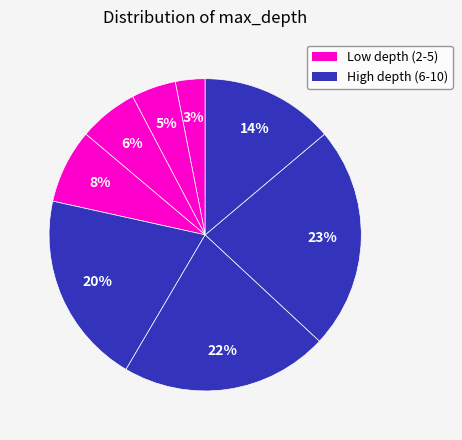

To the nearest percent, what is the average slice percentage?

12%